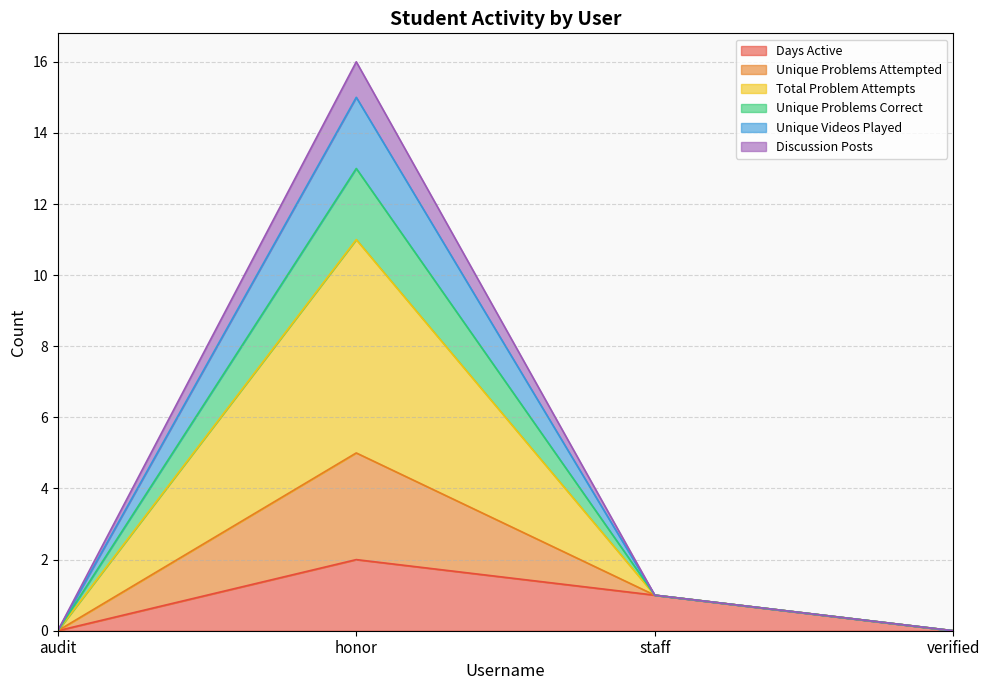

Is the value of Unique Problems Attempted at verified greater than the value of Unique Videos Played at verified?

No